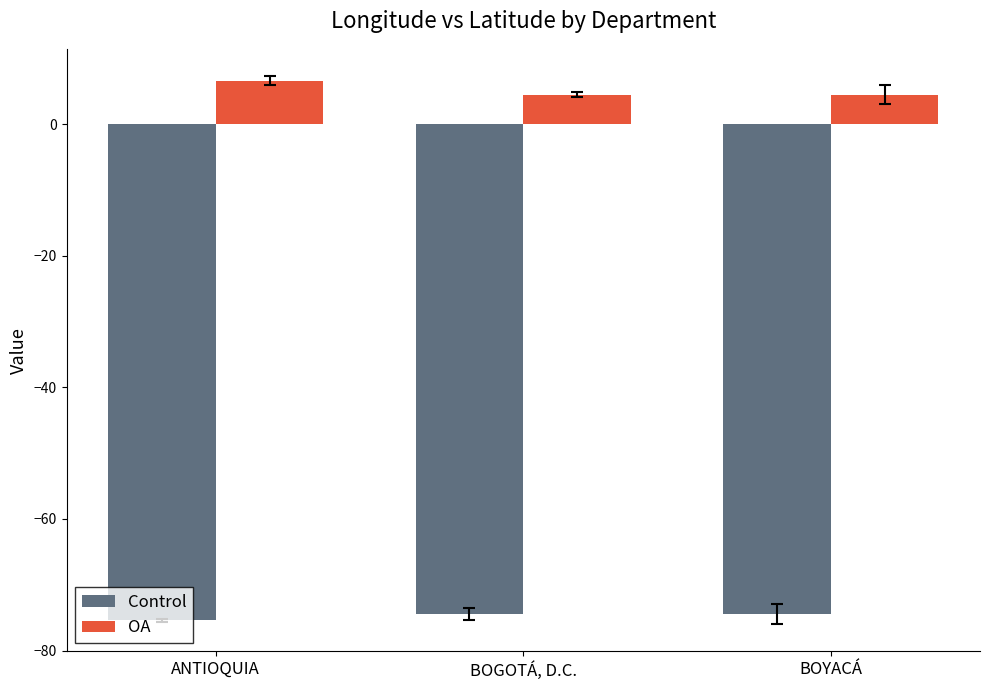

Rank the series by their maximum value, from highest to lowest.

OA, Control